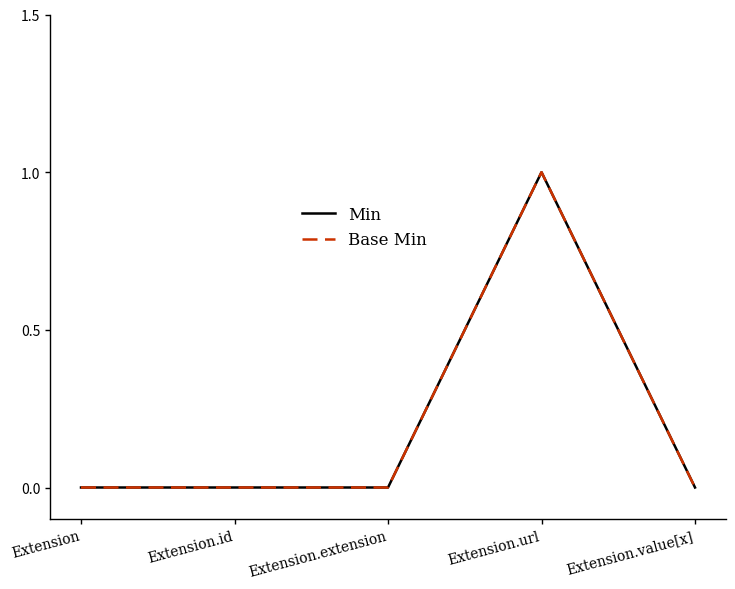

At which category is the sum across all series the highest?

Extension.url